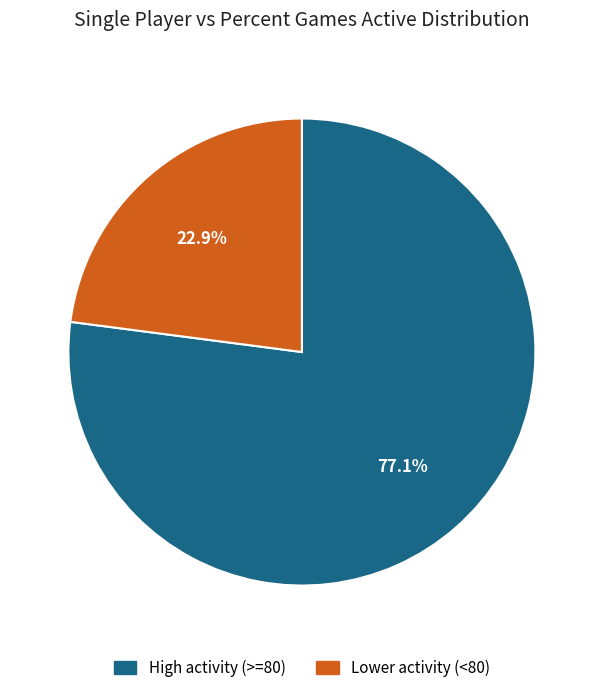

Is there any slice that represents more than half of the pie?

Yes